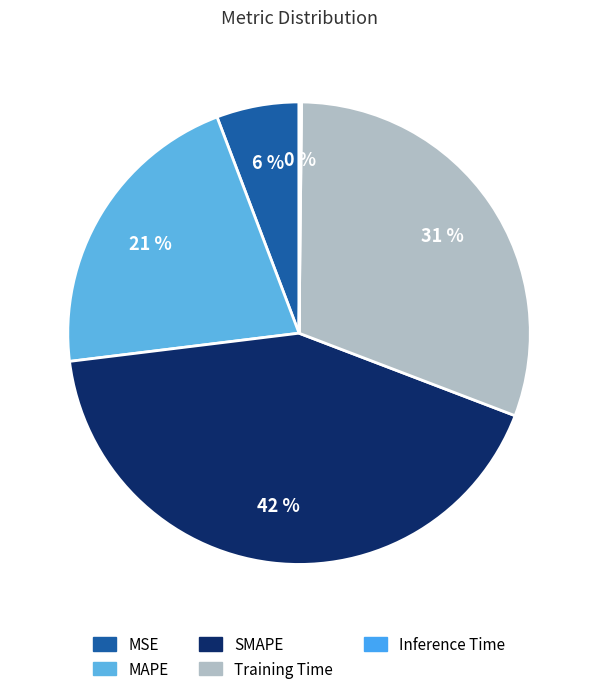

How many slices are in this pie chart?

5